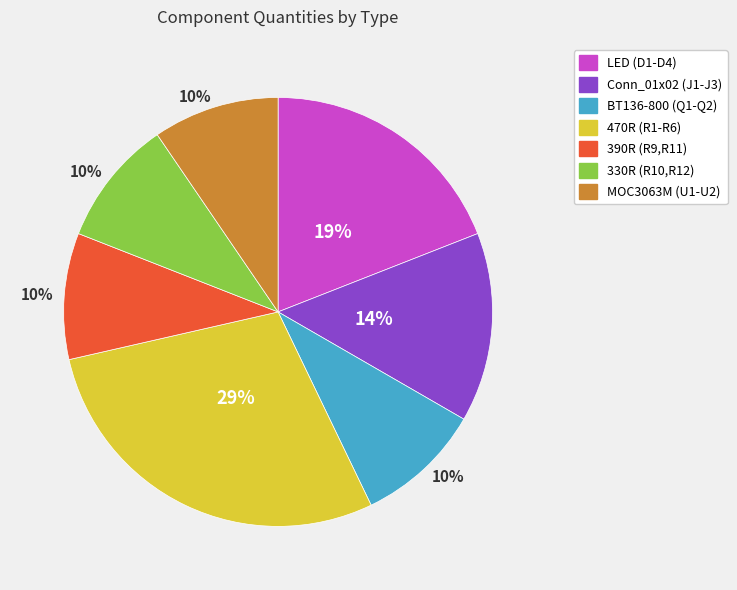

Does any single category account for the majority?

No